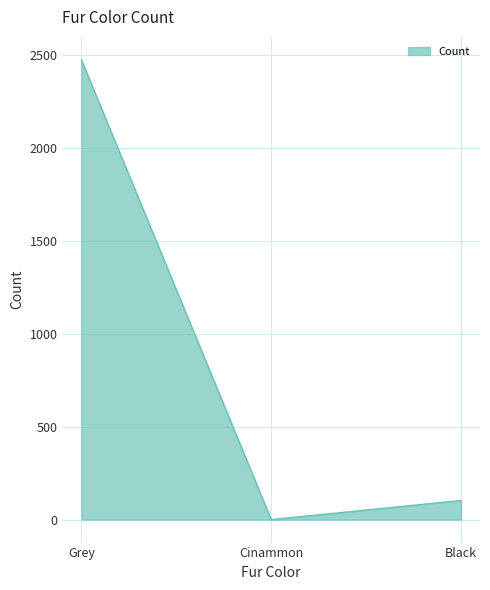

How many positive values are there?

2